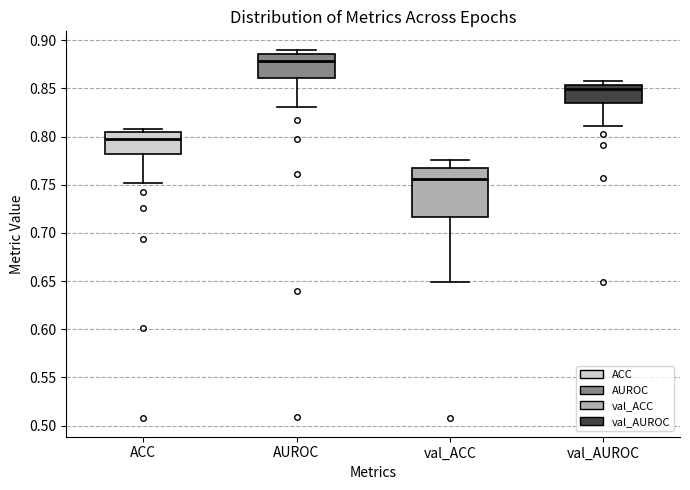

Reading left to right, transcribe this box plot: for each box, give where its median line is, the range the box spans, and where its two whiskers end, as read against the y-axis. The values are not printed on the chart, so give them approximately, as read against the axis.

ACC: median 0.795, box 0.780 to 0.805, whiskers 0.750 to 0.810
AUROC: median 0.880, box 0.860 to 0.885, whiskers 0.830 to 0.890
val_ACC: median 0.755, box 0.715 to 0.765, whiskers 0.650 to 0.775
val_AUROC: median 0.850, box 0.835 to 0.855, whiskers 0.810 to 0.860